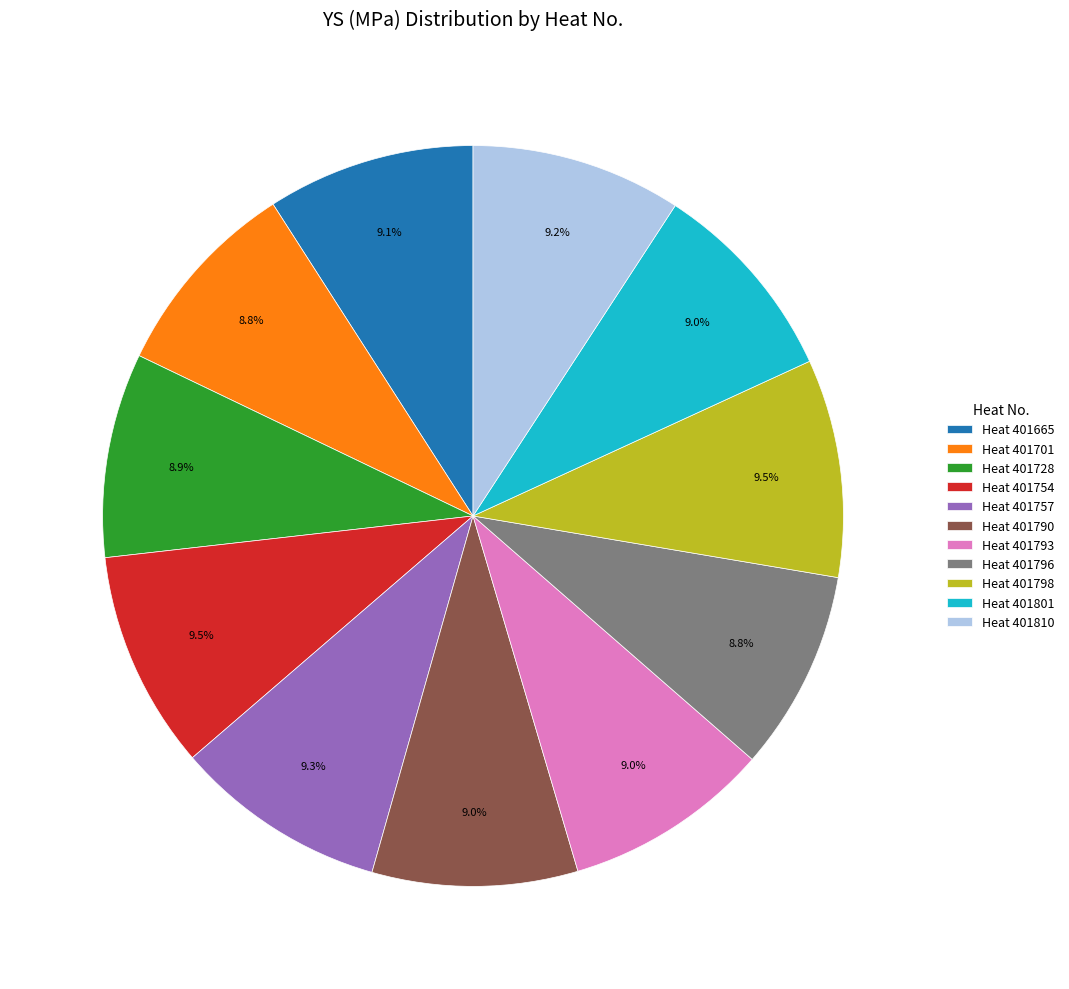

Combined, do Heat 401793 and Heat 401810 account for over 50%?

No